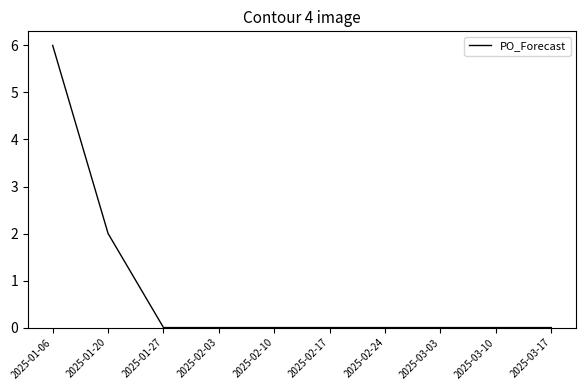

What is the sum of all values?

8